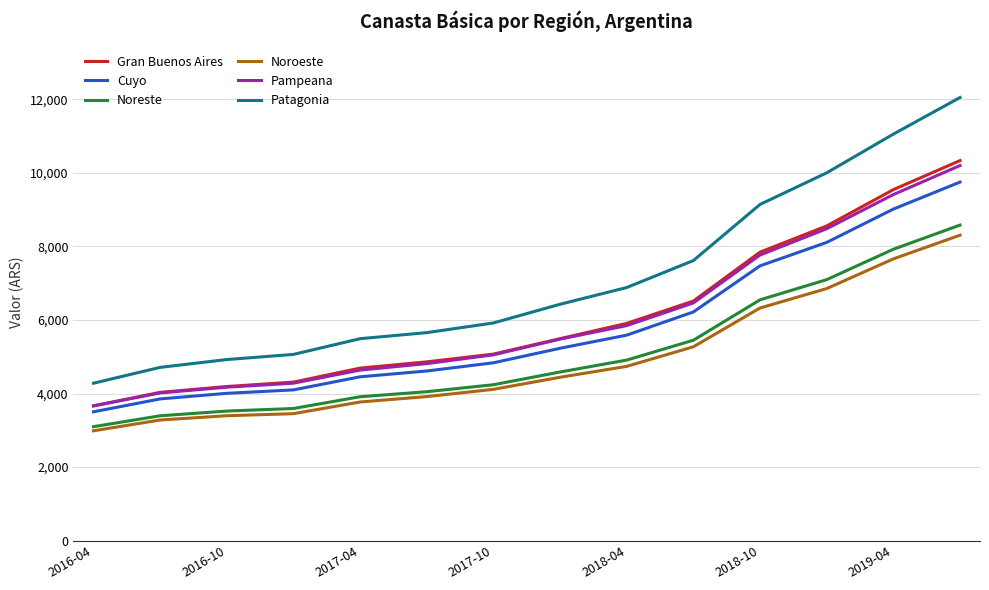

True or false: Cuyo and Noreste intersect in this chart.

False